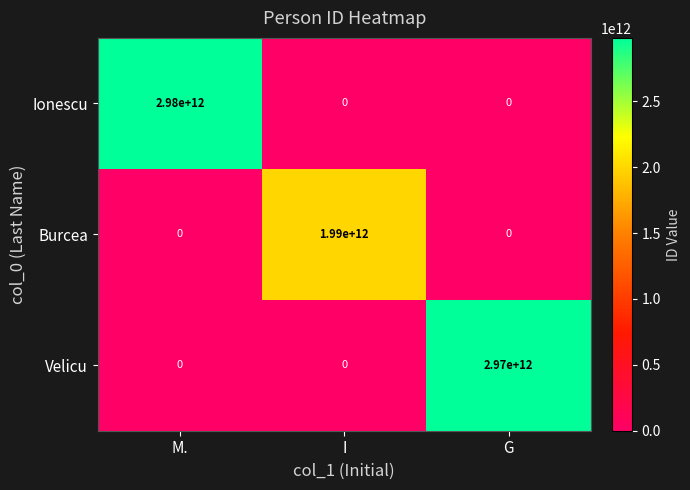

The Burcea series shows 603857869620 at G. True or false?

False